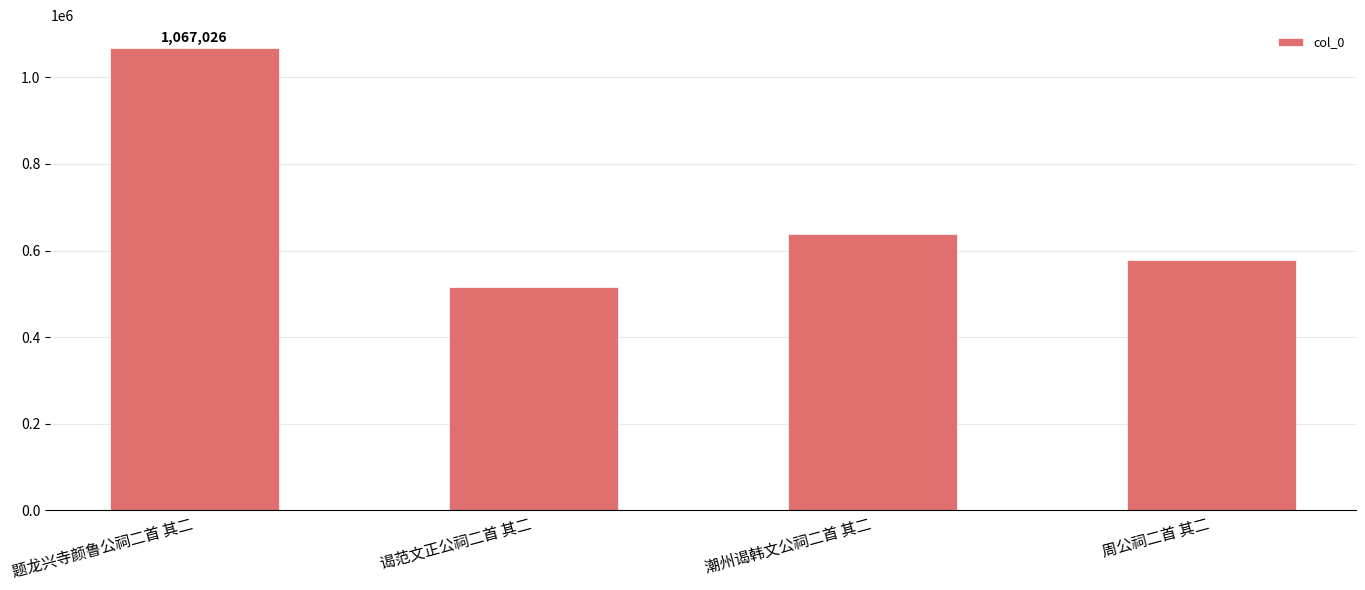

How many categories are shown in the chart?

4